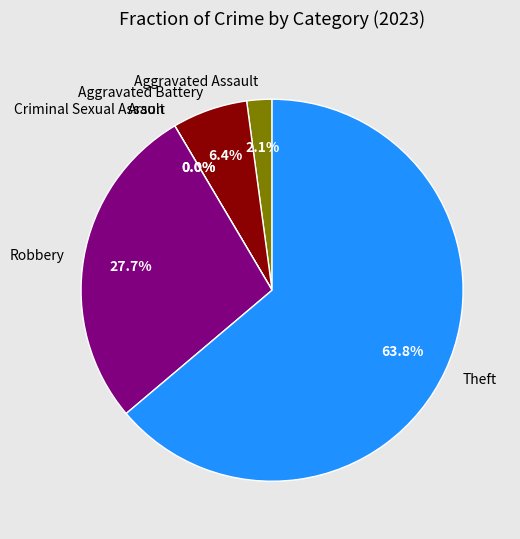

Is there a majority slice in this chart?

Yes